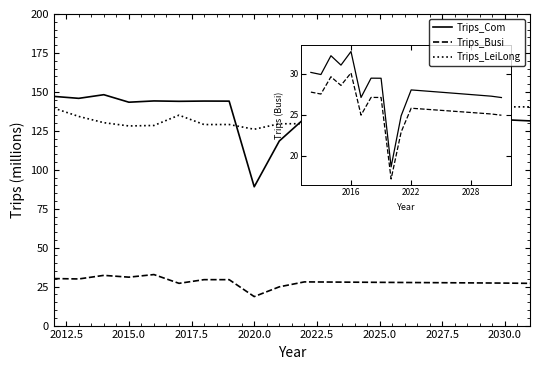

True or false: Trips_Busi and Trips_Com intersect in this chart.

False